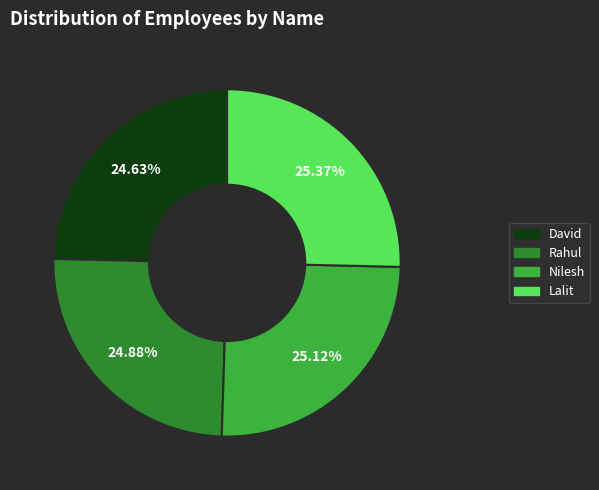

What percentage is the Rahul slice, to the nearest percent?

25%